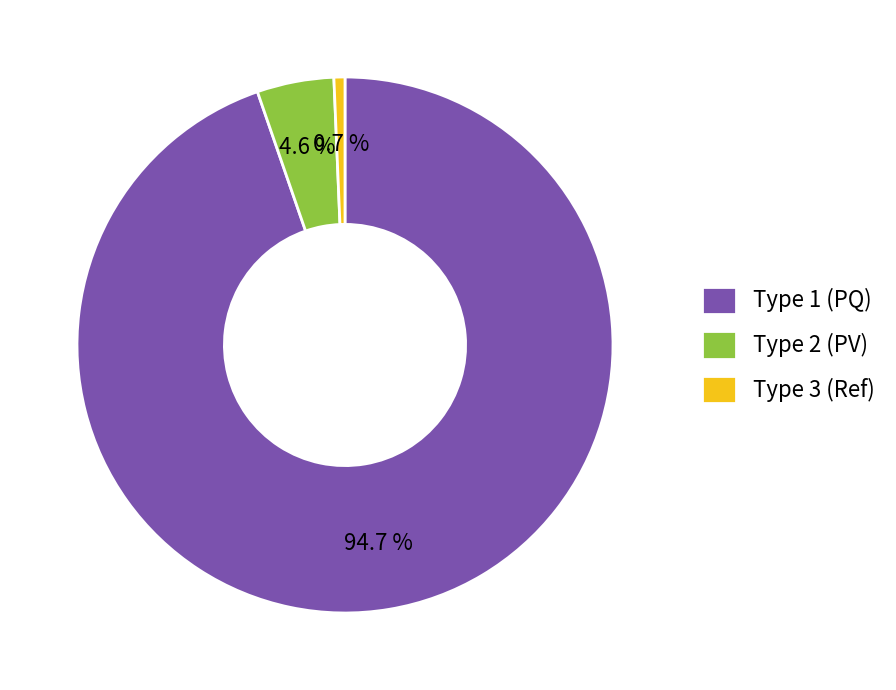

Between Type 3 (Ref) and Type 1 (PQ), which is larger?

Type 1 (PQ)